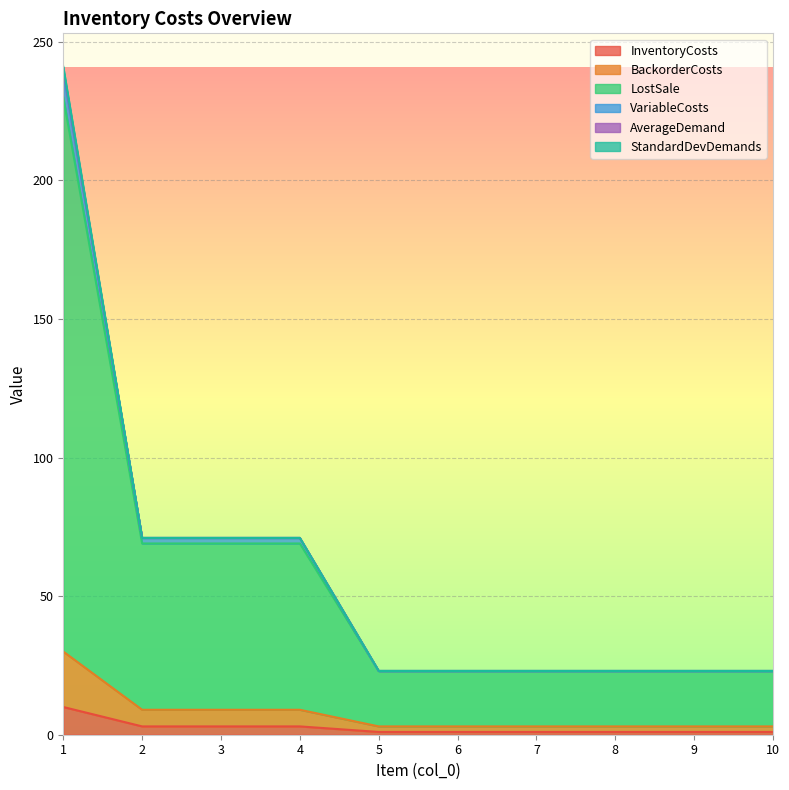

True or false: BackorderCosts and VariableCosts intersect in this chart.

False